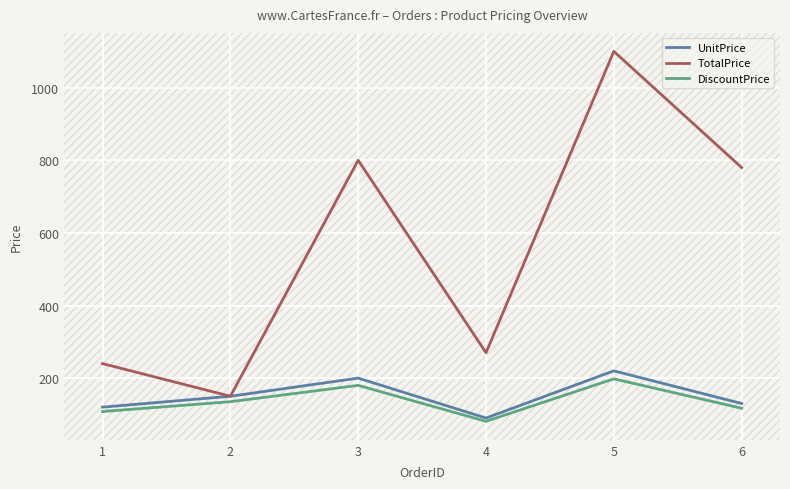

Which series has the widest spread of values?

TotalPrice